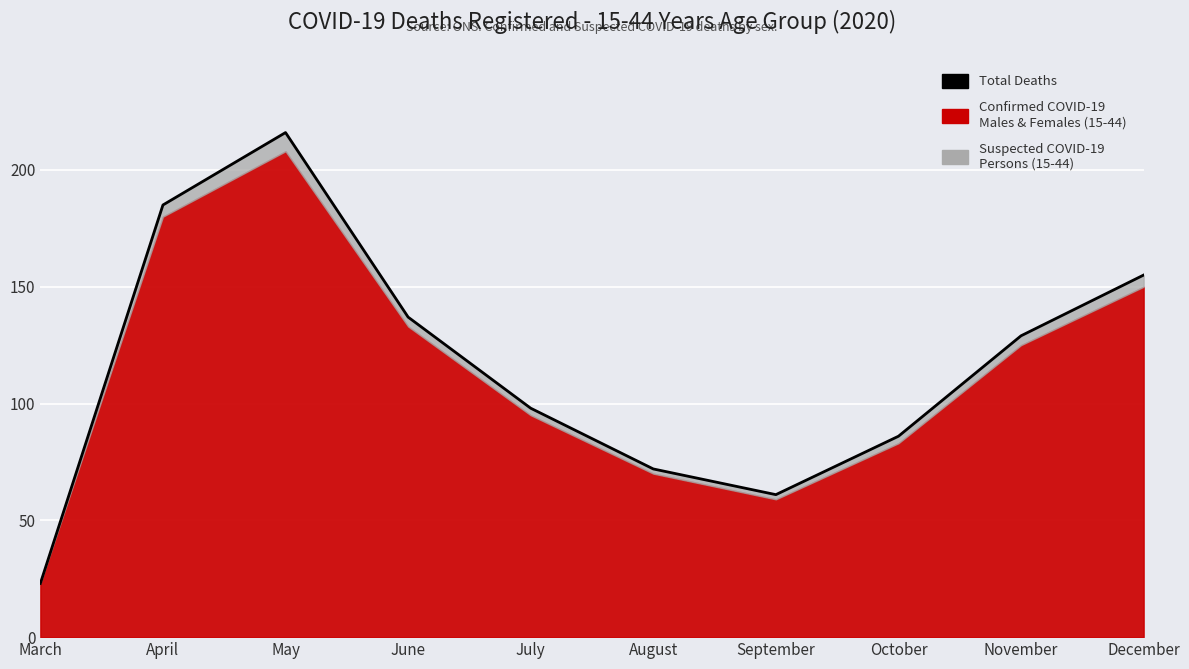

Reading left to right, list all the values displayed in this chart.

23	185	216	137	98	72	61	86	129	155